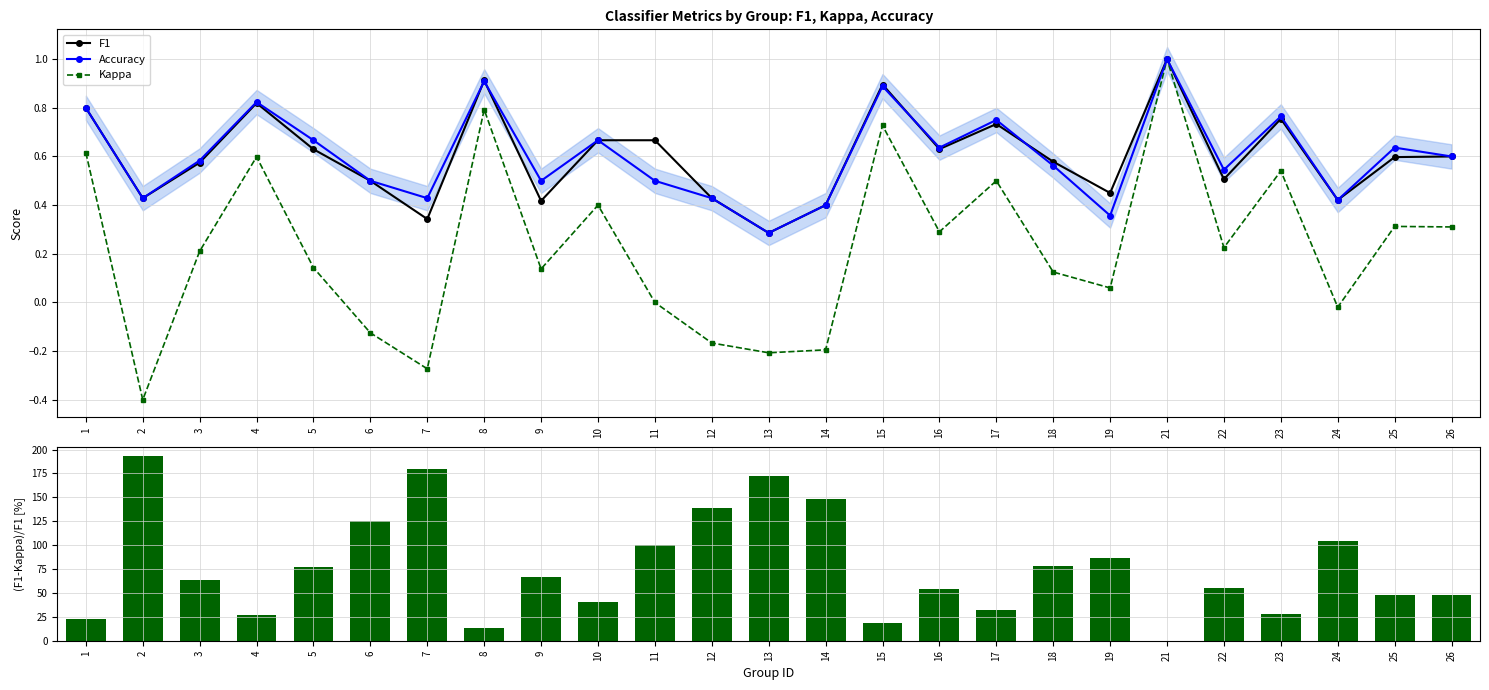

Which category has the lowest value in the Accuracy series?

13